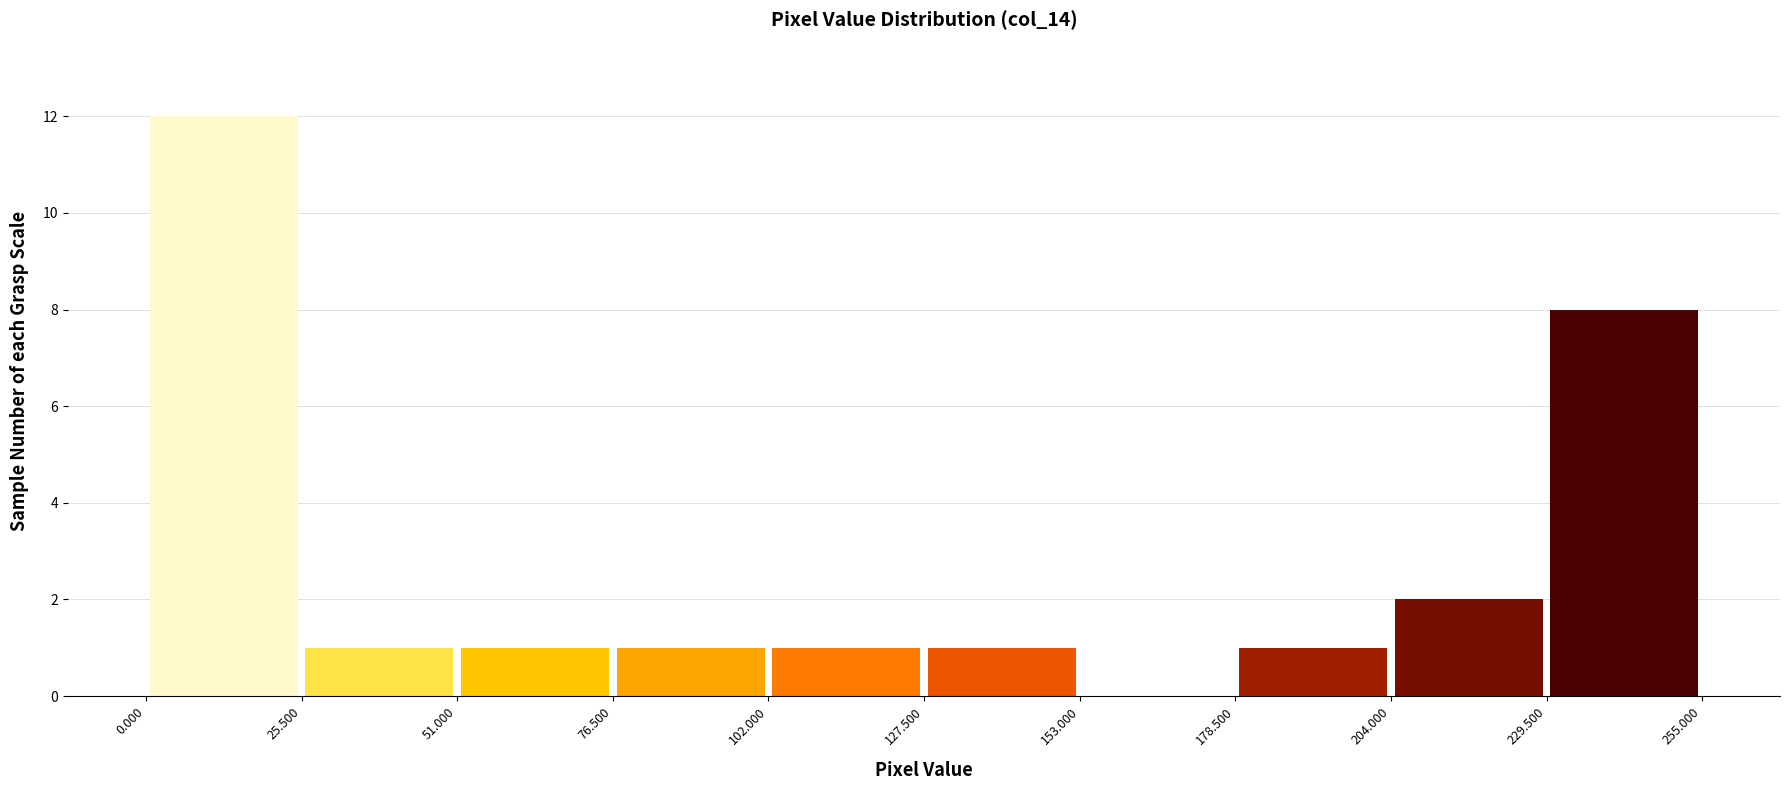

Over which range of the x-axis is the bar tallest?

0.000 to 25.500